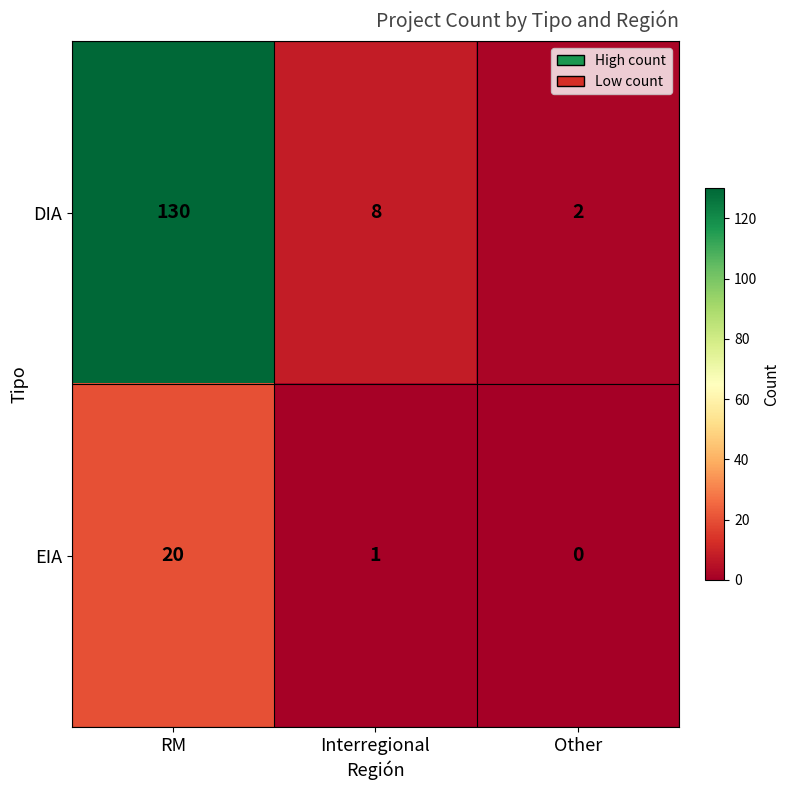

Reading left to right, list all the values displayed in this chart.

DIA: 130	8	2
EIA: 20	1	0